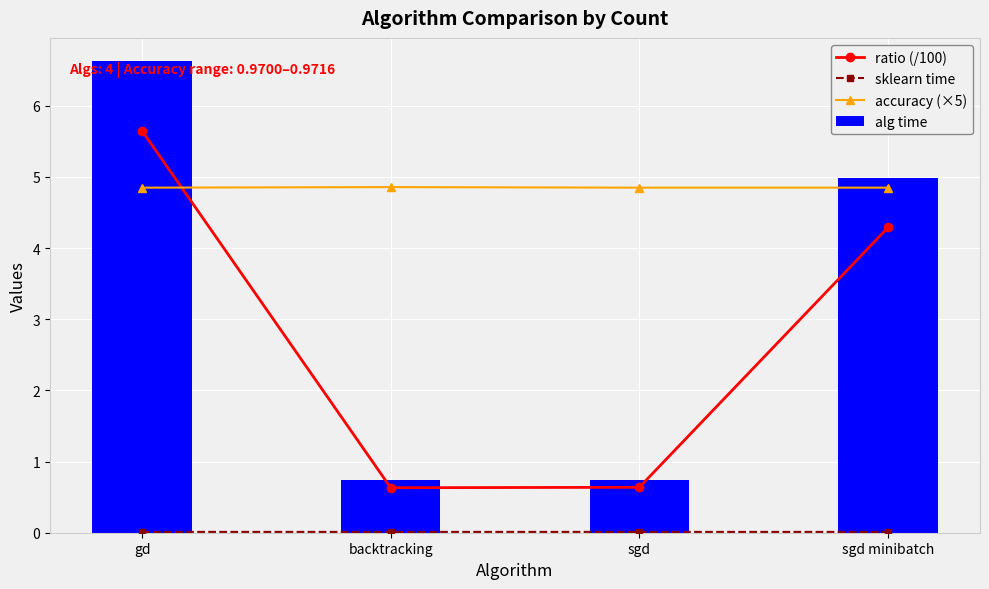

How many ratio (/100) values are between 0 and 5?

3